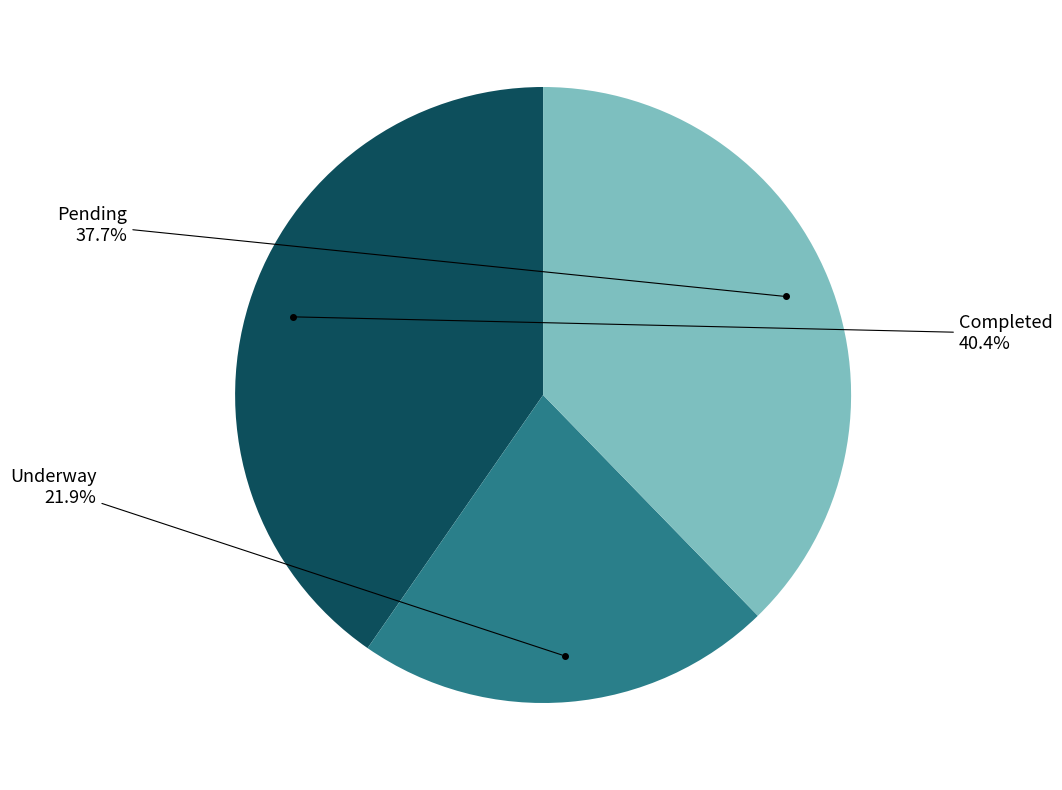

To the nearest percent, what is the difference between the largest and smallest slice percentages?

18%